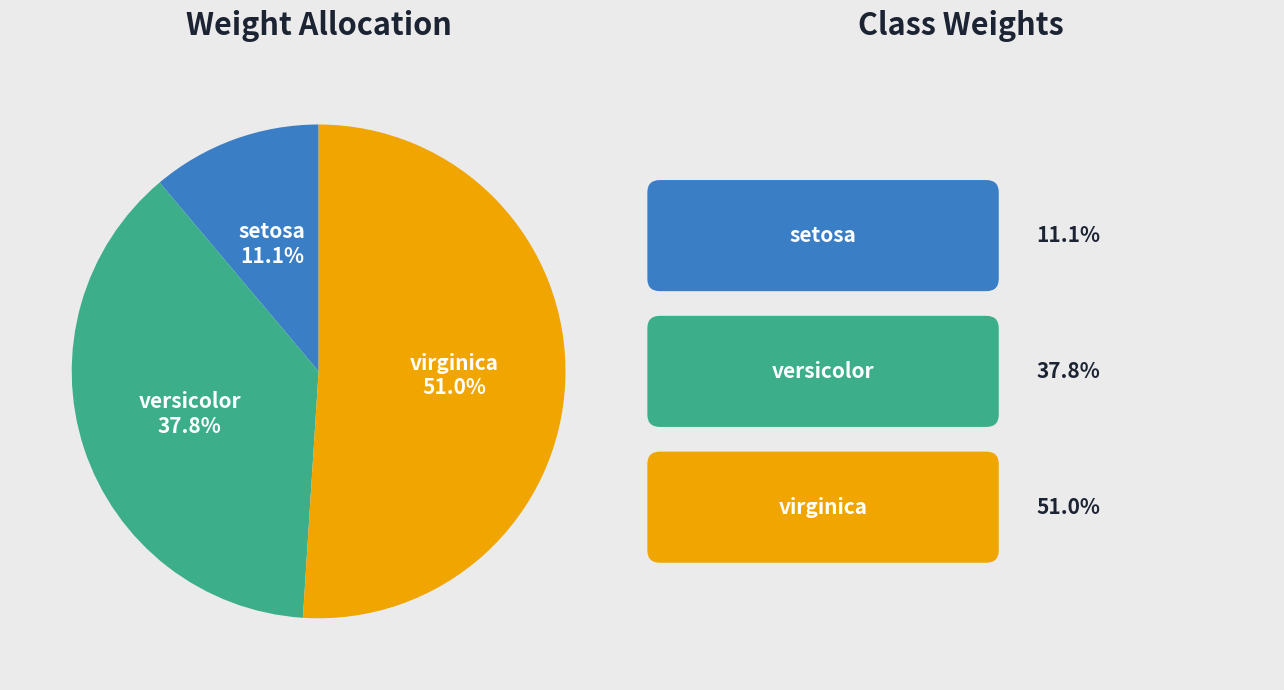

Is there any slice that represents more than half of the pie?

Yes